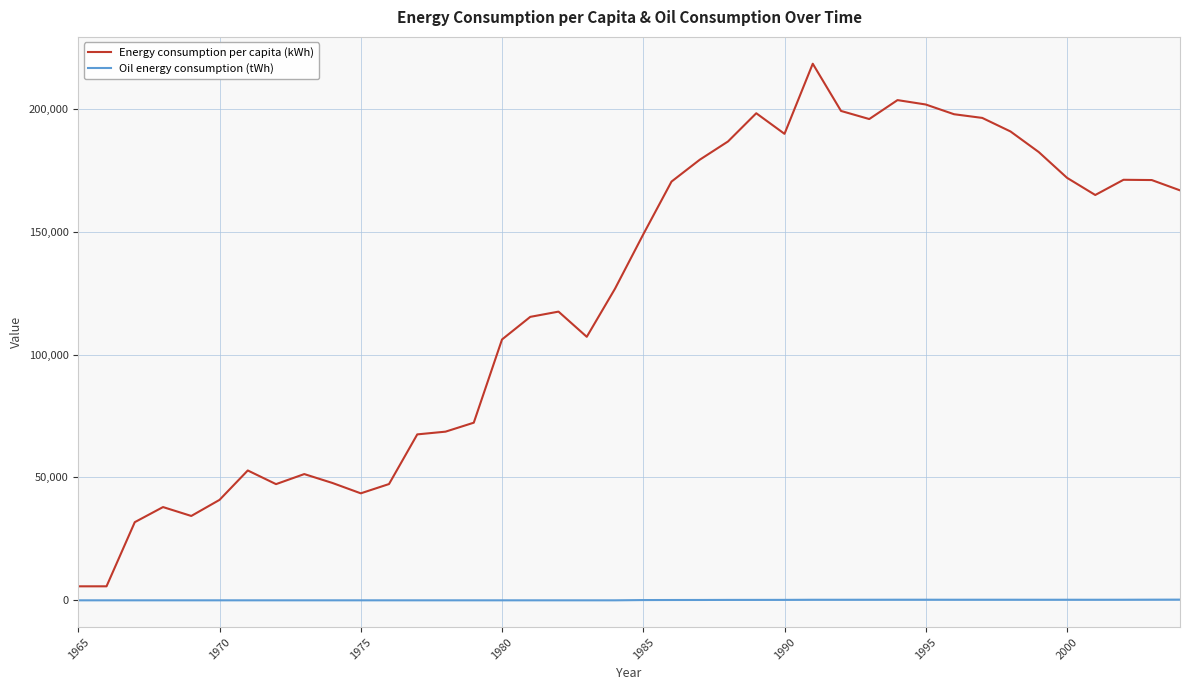

What is the greatest value displayed?

218369.3